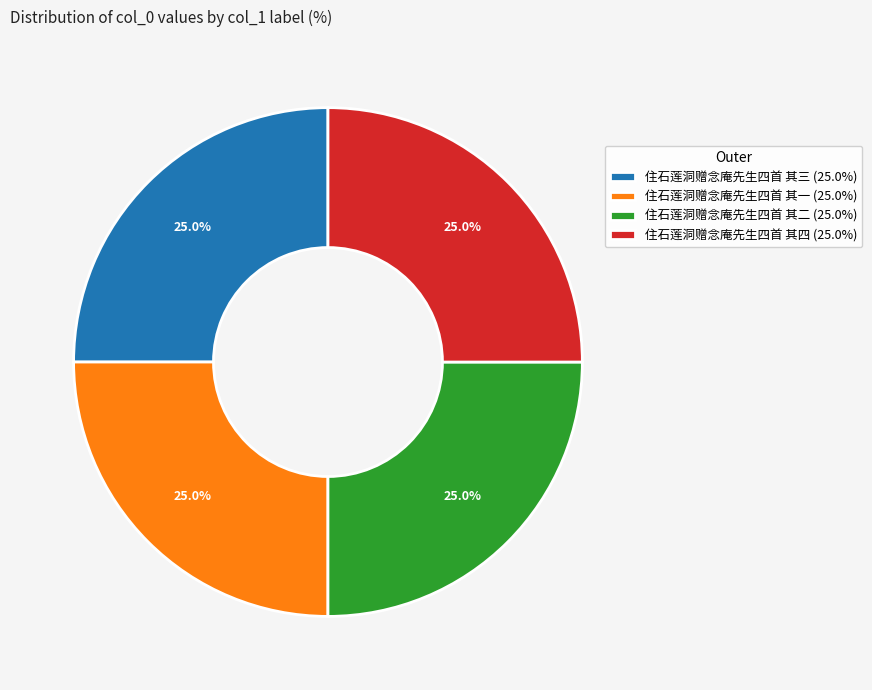

Combined, what portion of the pie is 住石莲洞赠念庵先生四首 其三 (25.0%) and 住石莲洞赠念庵先生四首 其二 (25.0%)?

50.0%